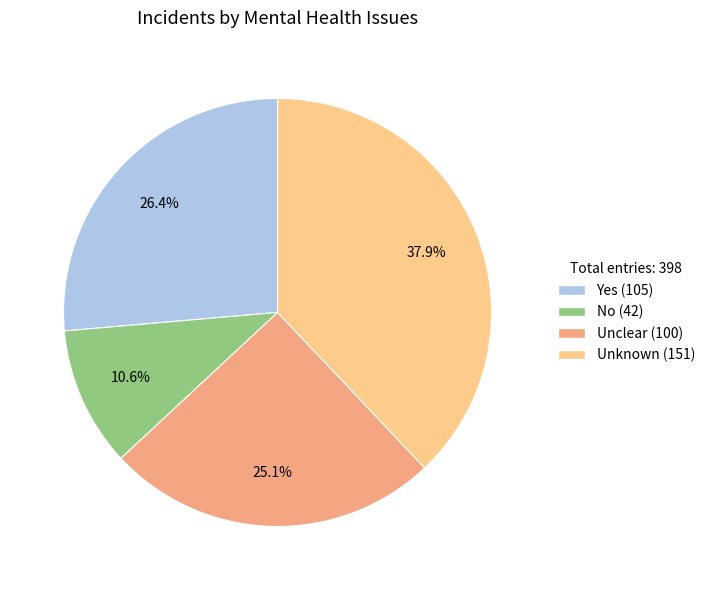

Does Yes represent more than half of the total?

No